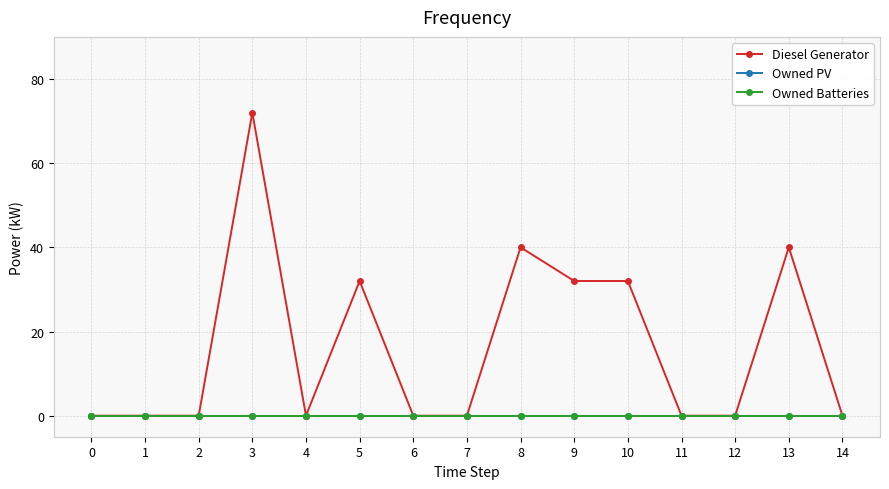

Which series has the largest range (max minus min)?

Diesel Generator